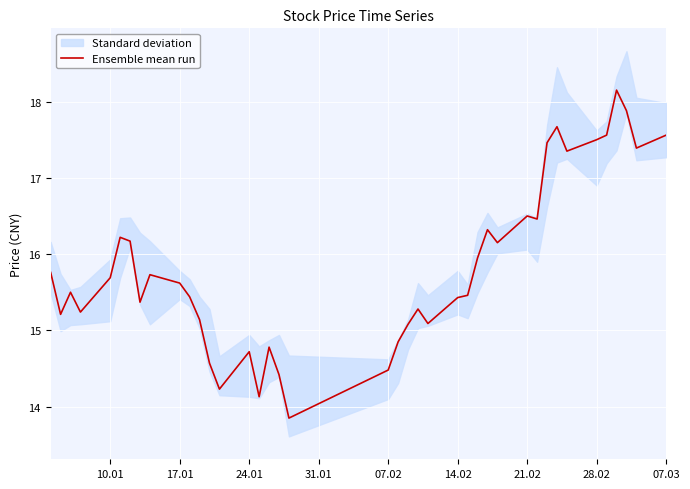

How many points are lower than both their immediate neighbors (excluding endpoints)?

11